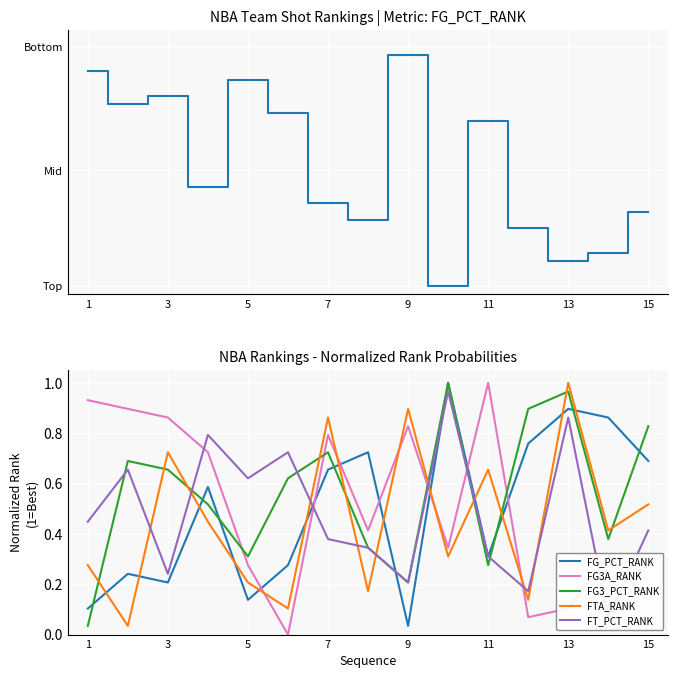

How many categories are shown in the chart?

15